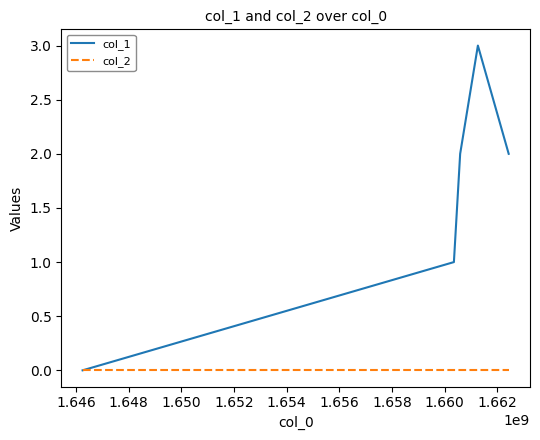

Which series has the largest range (max minus min)?

col_1